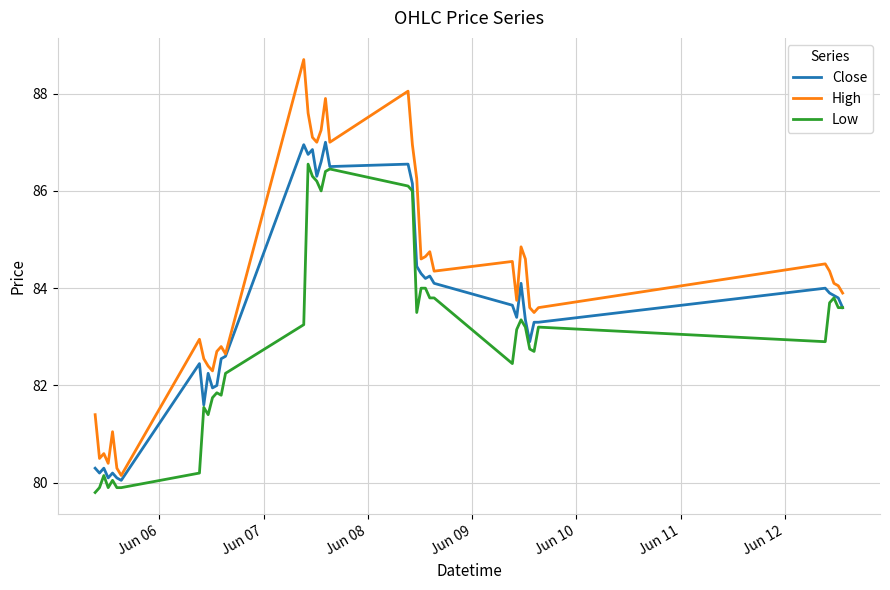

Is this an area chart (filled region under the line)?

No